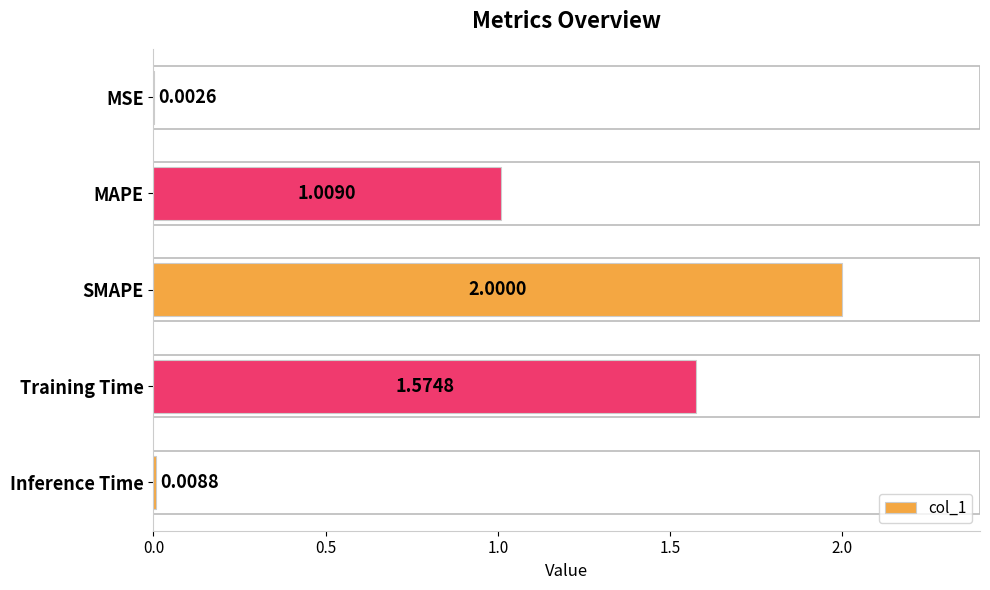

At which label is the value closest to 1?

MAPE